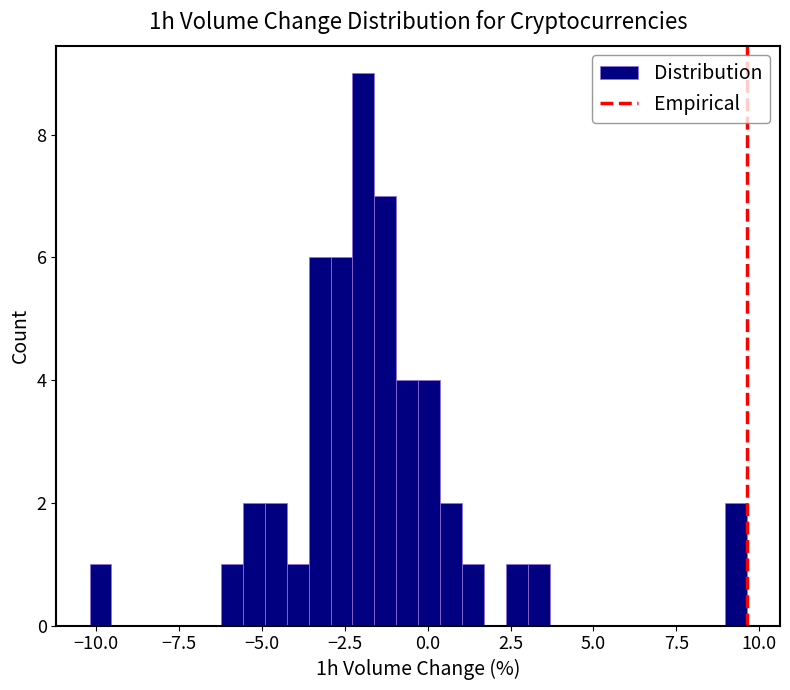

Read against the x-axis, roughly where is the centre of the tallest bar?

-2.0